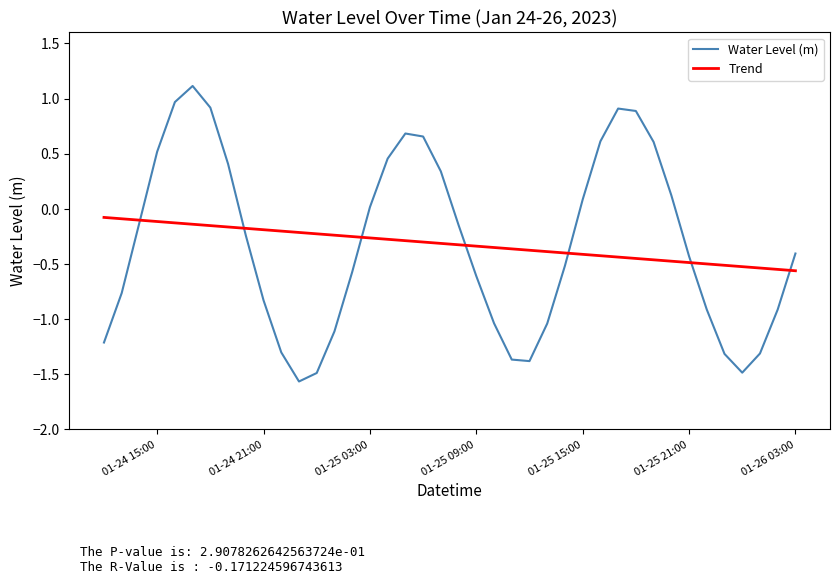

Rank the series by their maximum value, from highest to lowest.

Water Level (m), Trend